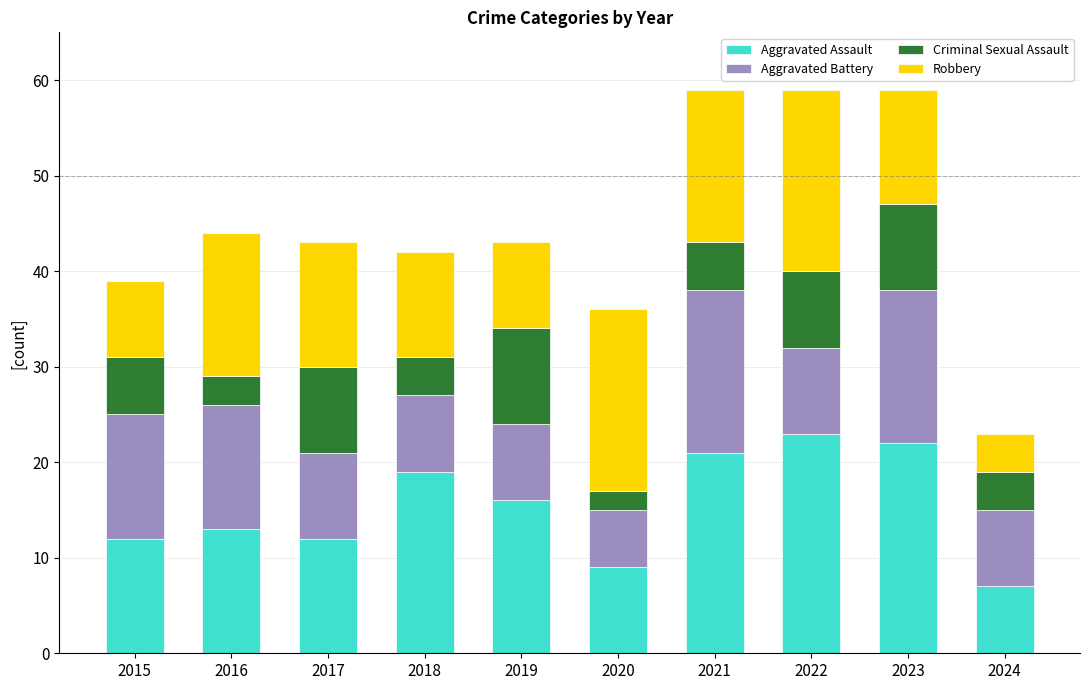

Count the number of data series in this chart.

4